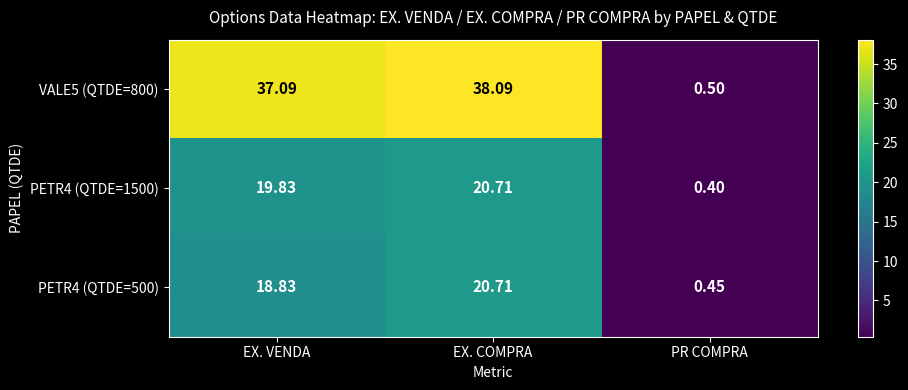

Rank the categories by PETR4 (QTDE=1500) value from lowest to highest.

PR COMPRA, EX. VENDA, EX. COMPRA